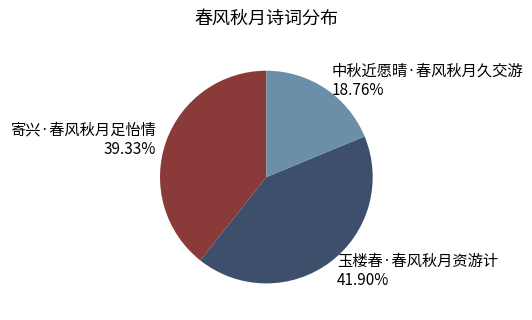

Do 寄兴·春风秋月足怡情 and 中秋近愿晴·春风秋月久交游 together represent more than half of the pie?

Yes